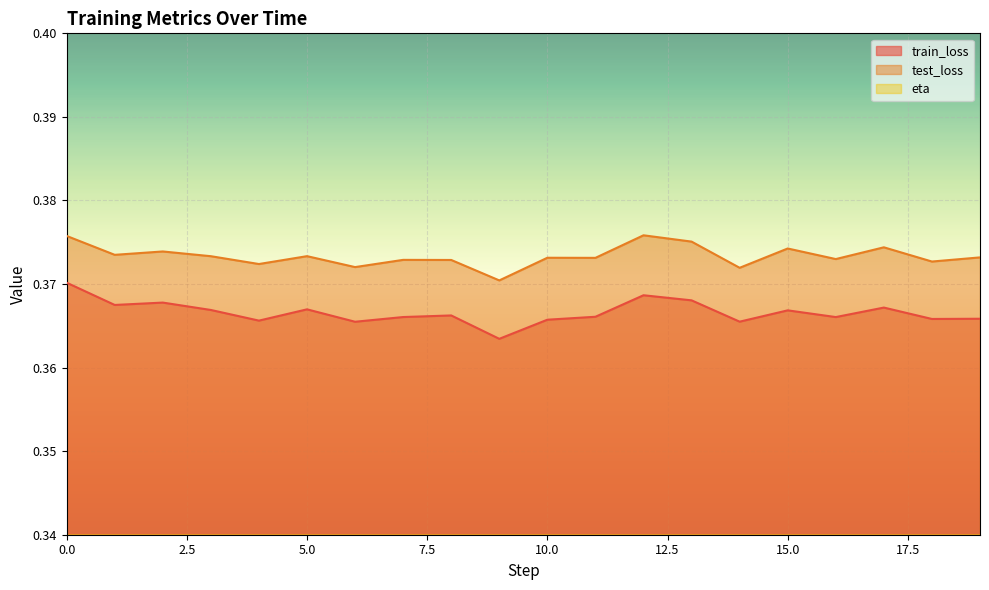

At which label is eta closest to 0?

5